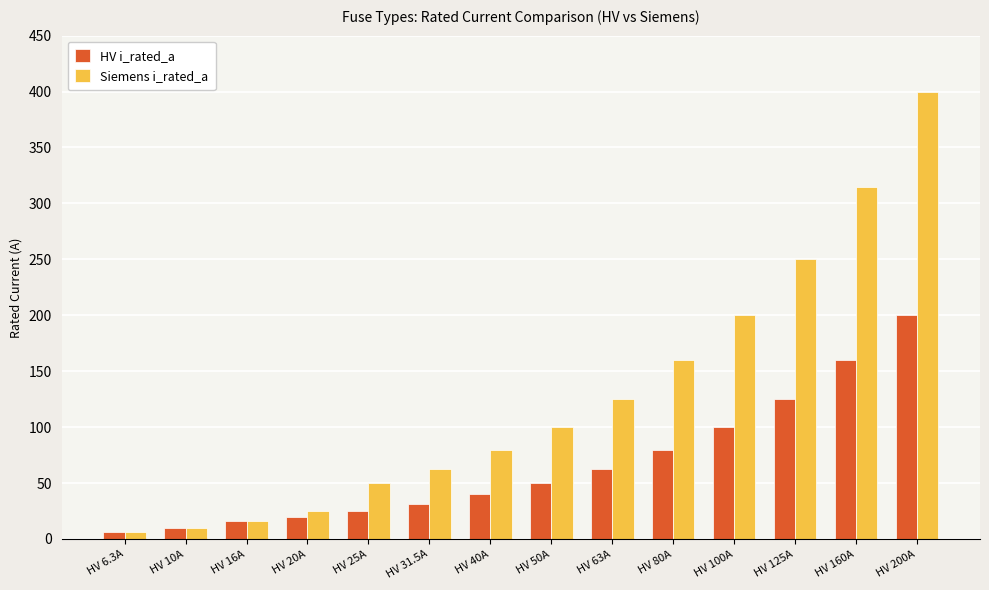

Does the chart contain stacked bars?

No